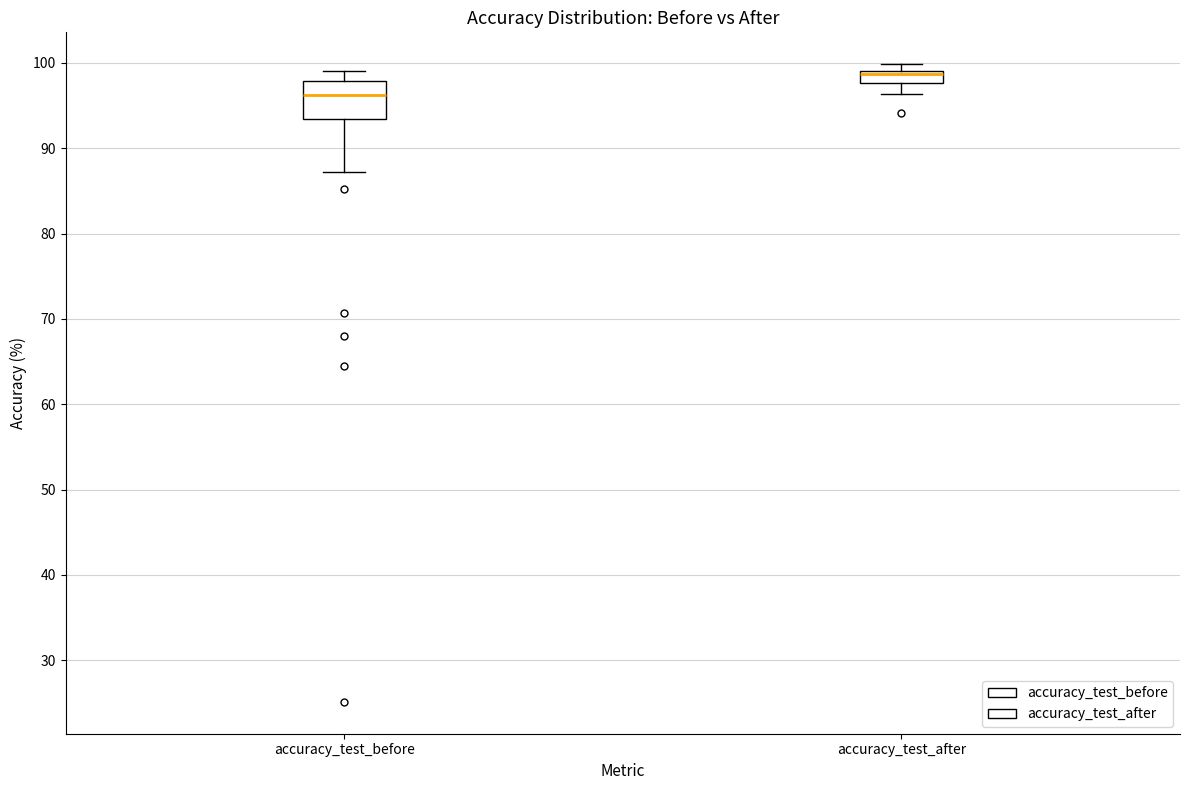

Where does the lower whisker of the box for accuracy_test_after end on the y-axis? The values are not printed on the chart, so give them approximately, as read against the axis.

96